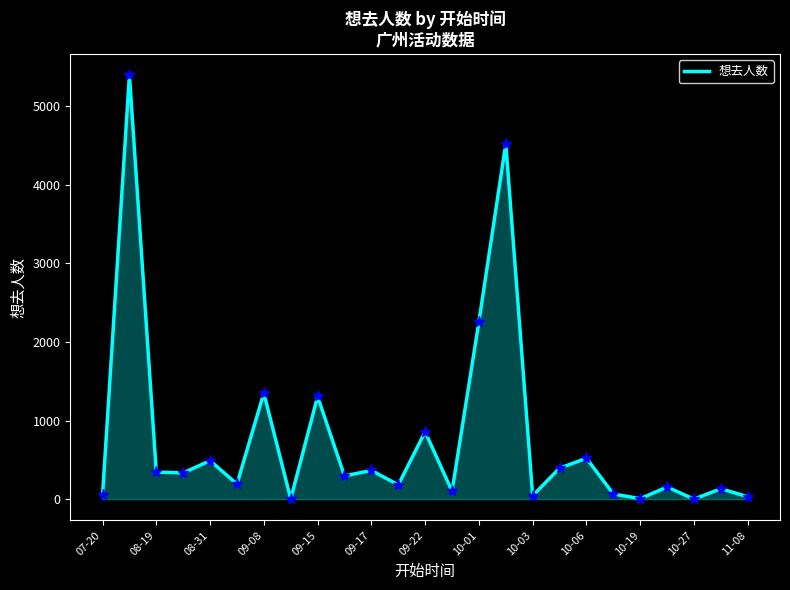

What is the maximum value shown in the chart?

5396